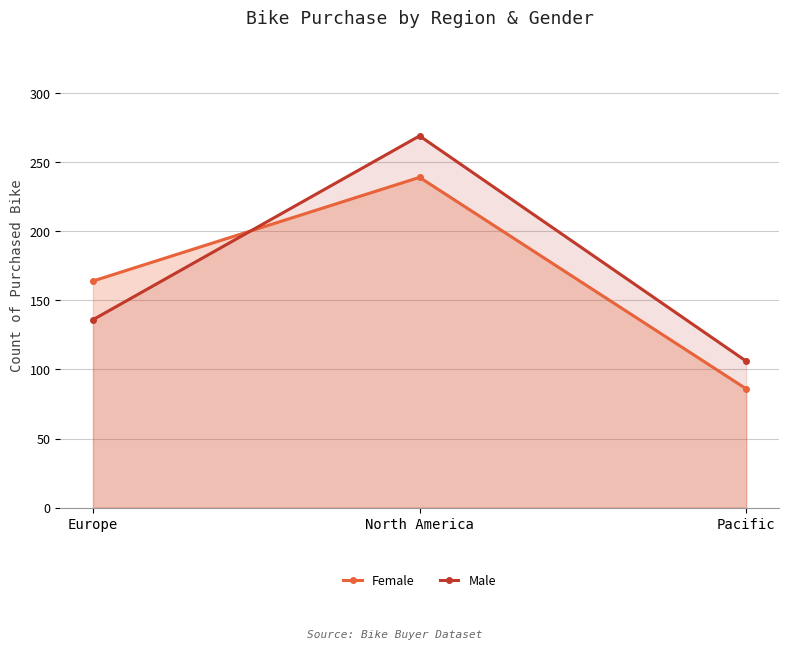

At which label does Male first exceed 136?

North America